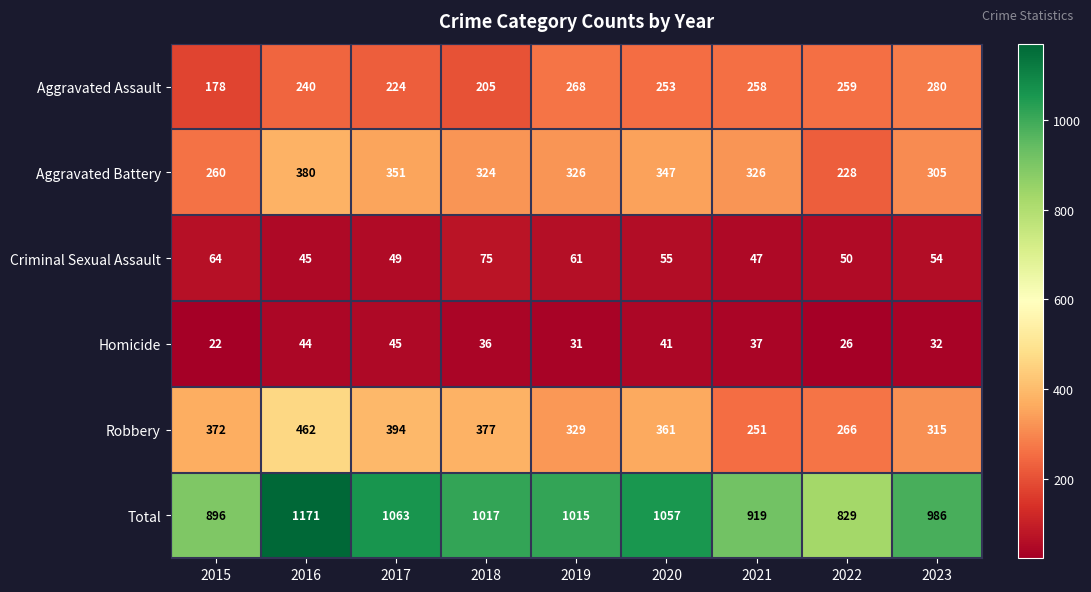

Is it true that Robbery equals 523 at 2020?

False